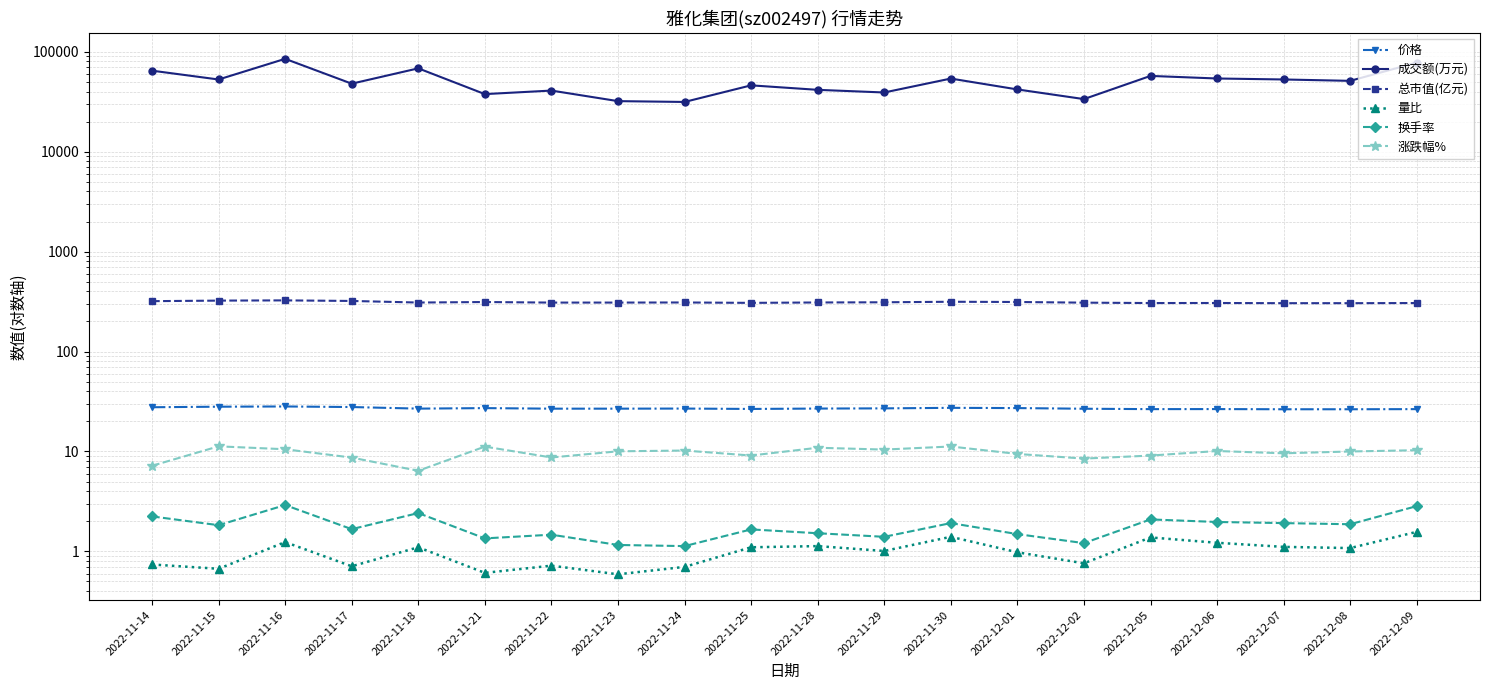

At which label is 换手率 closest to 2?

2022-12-06